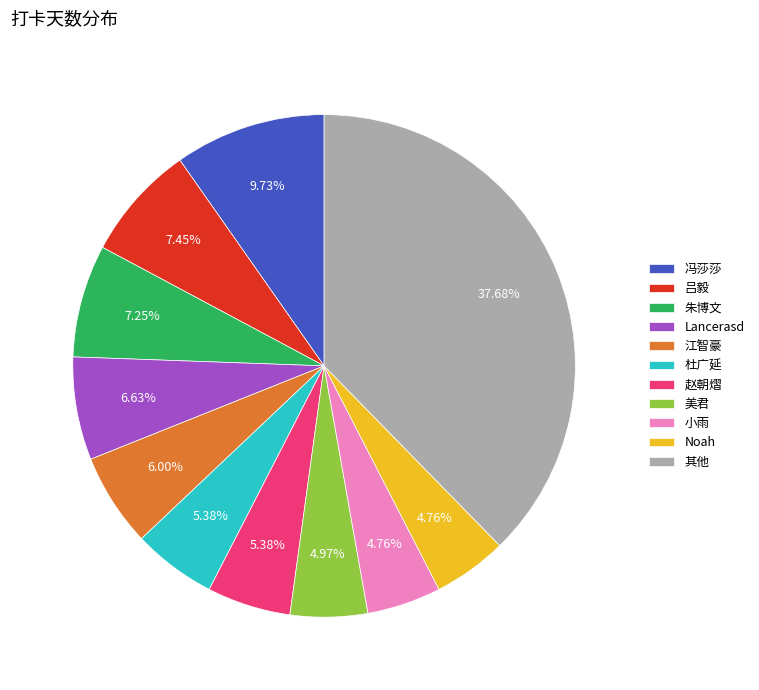

Does any single category account for the majority?

No